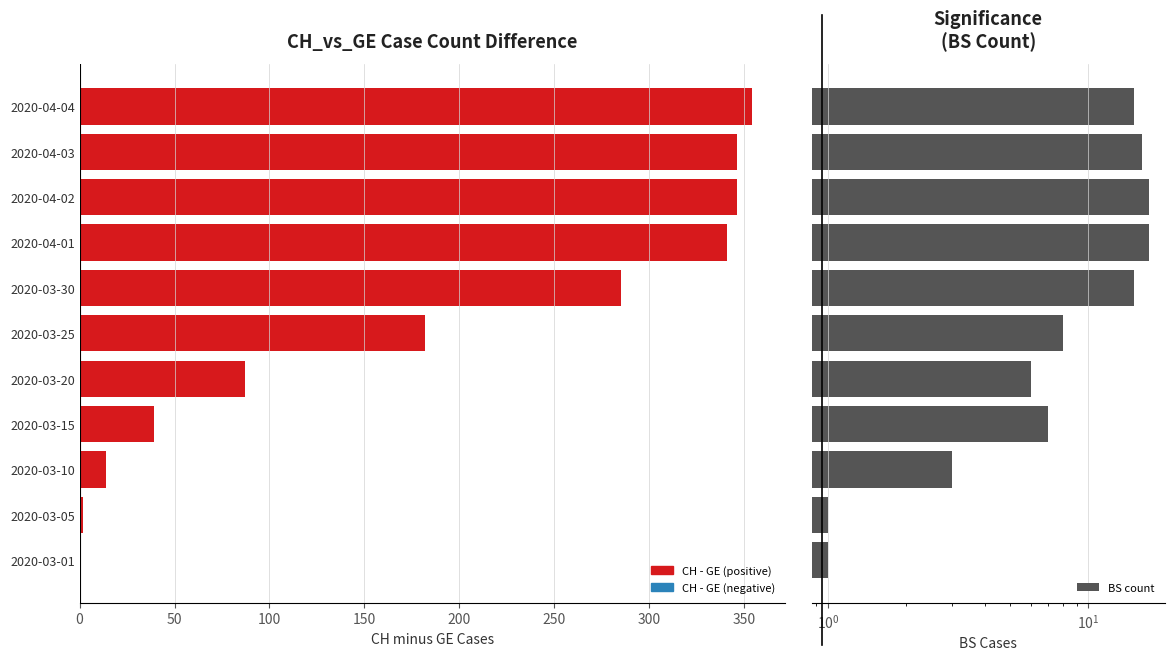

The value at 2020-03-20 is 6. True or false?

True